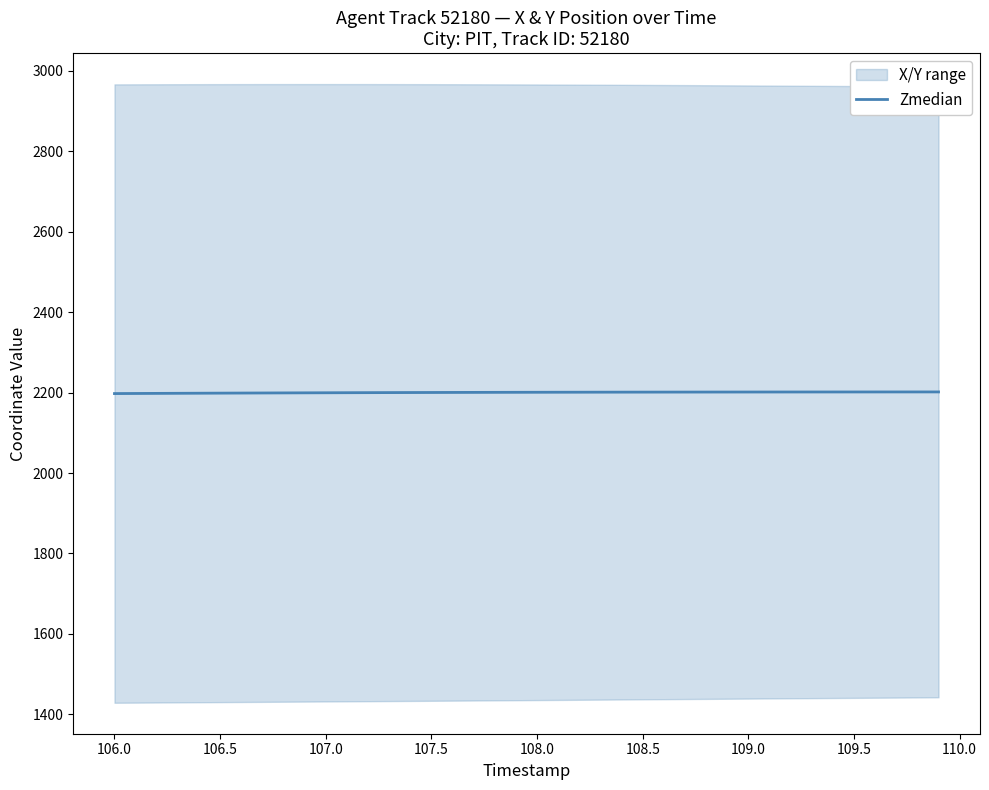

What is the minimum value for Zmedian?

2197.6